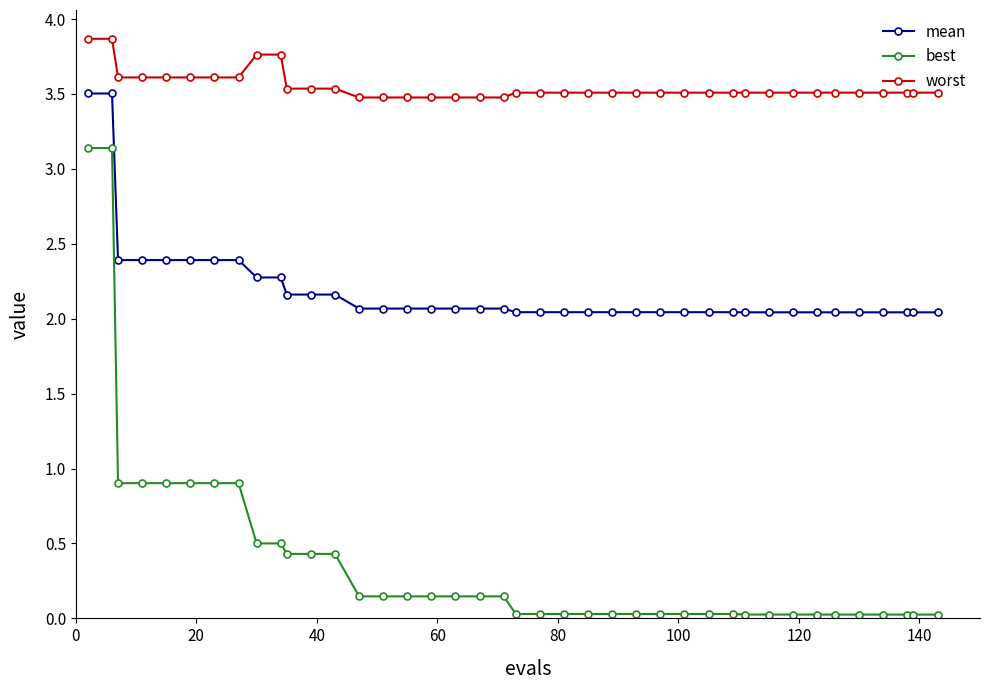

What is the difference between the maximum and minimum values in the worst series?

0.4